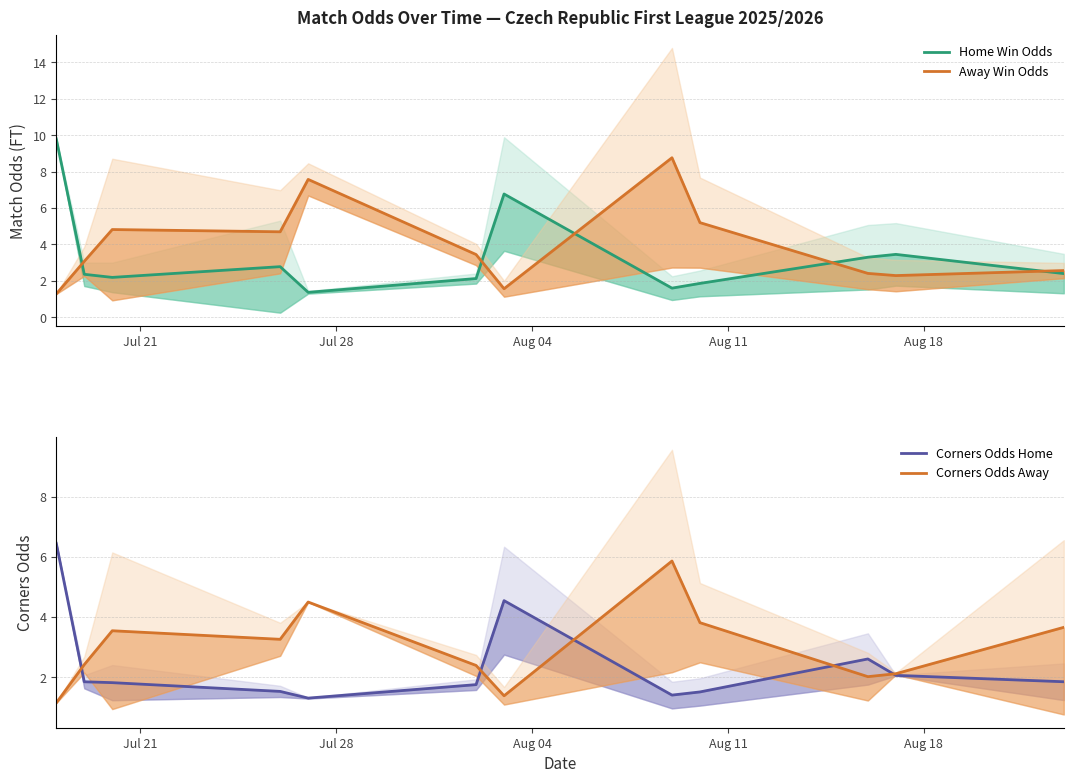

How many values in the Corners Odds Away series exceed 3?

6